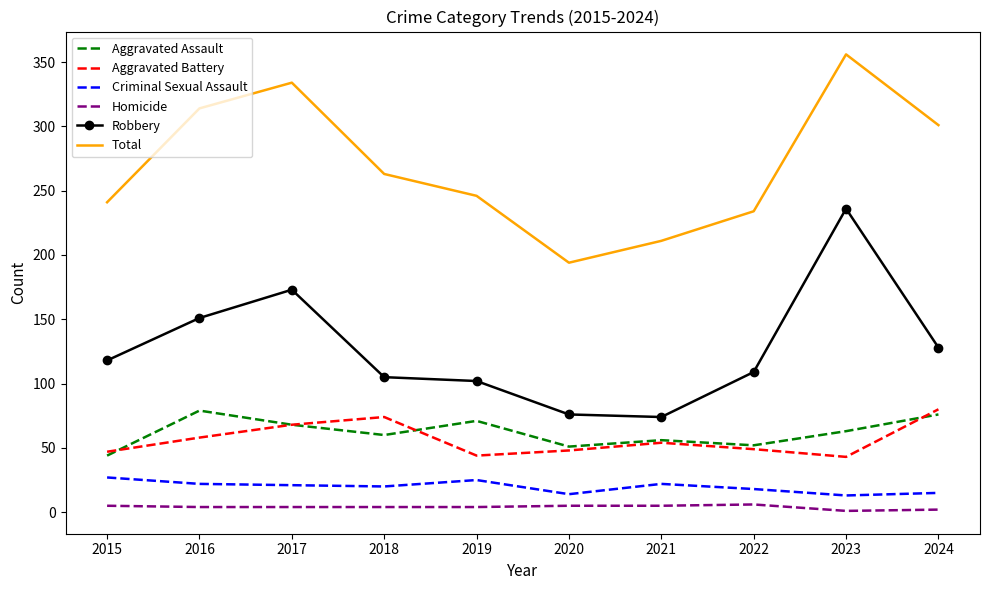

Rank the series at 2019 from highest to lowest value.

Total, Robbery, Aggravated Assault, Aggravated Battery, Criminal Sexual Assault, Homicide